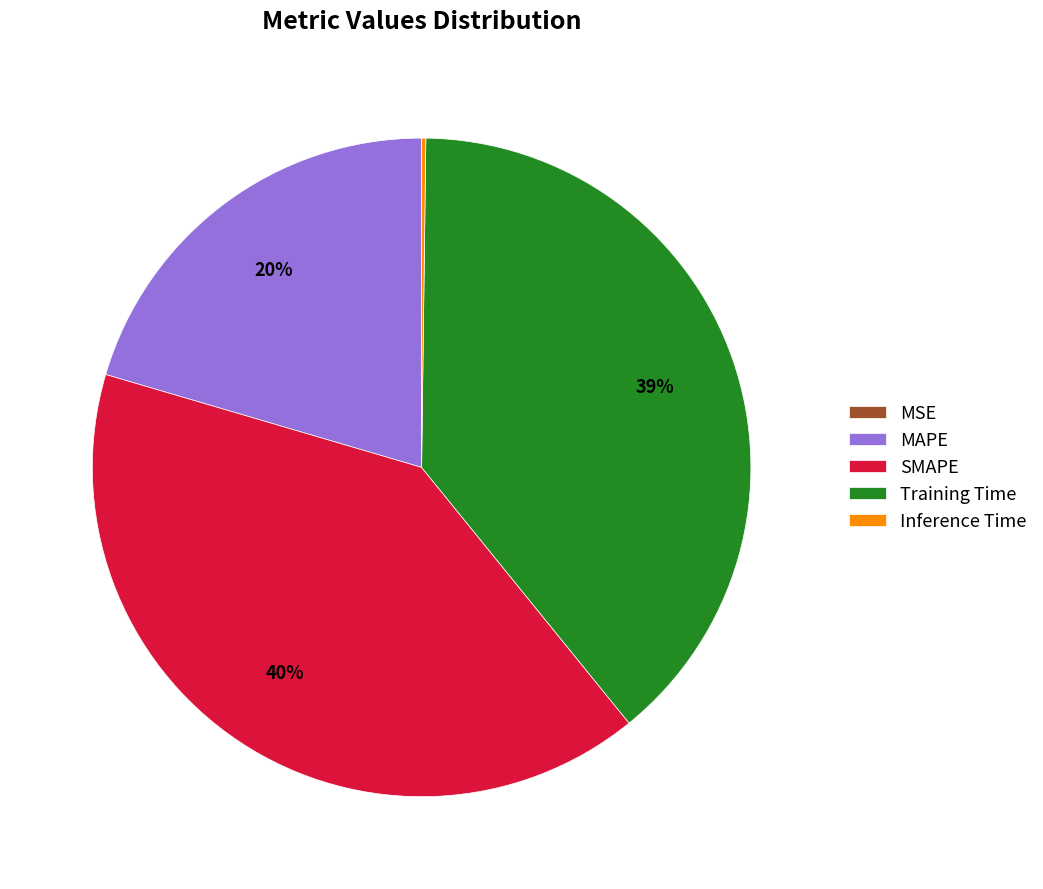

Does Training Time account for over 50% of the chart?

No